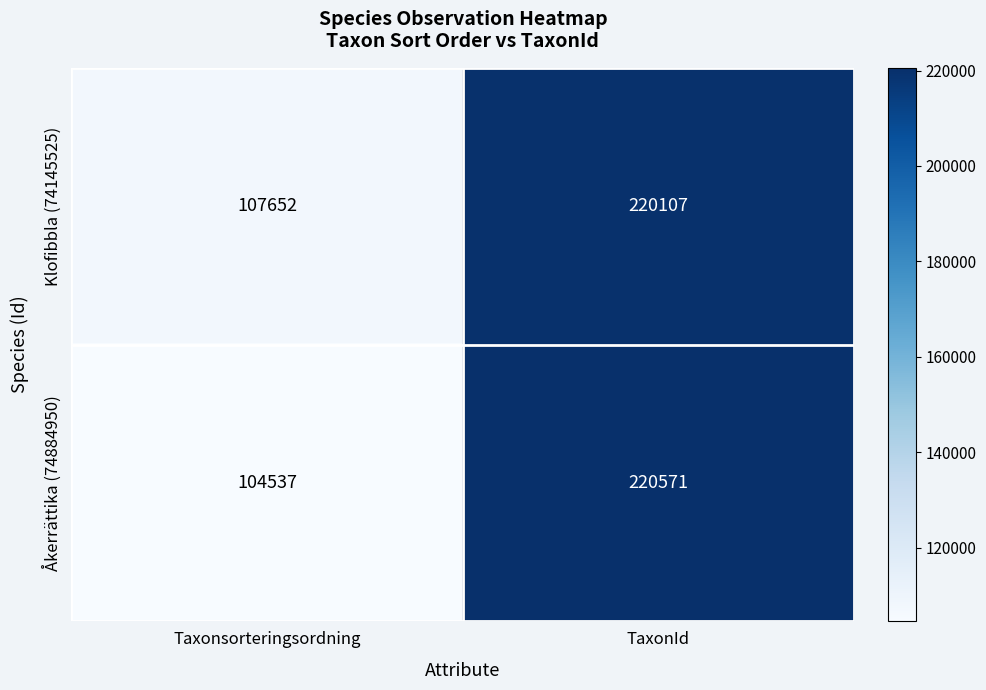

What is the sum of the Klofibbla (74145525) values at Taxonsorteringsordning and TaxonId?

327759